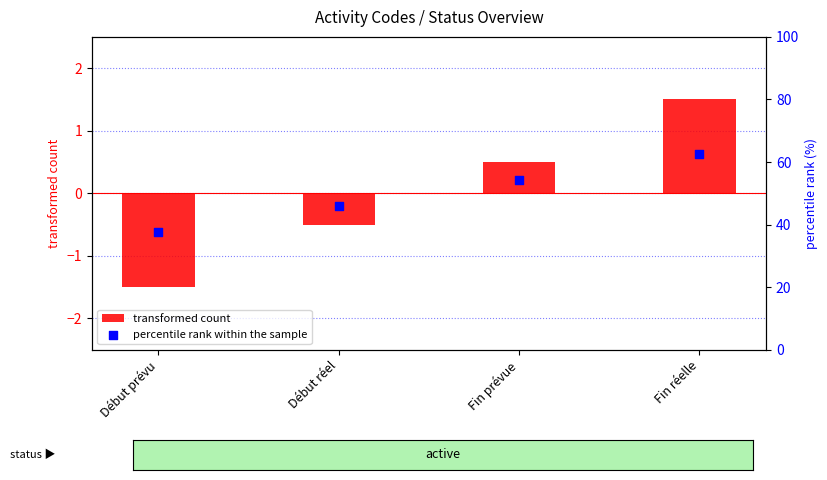

Is the value of transformed count at Début réel greater than the value of percentile rank within the sample at Début réel?

No